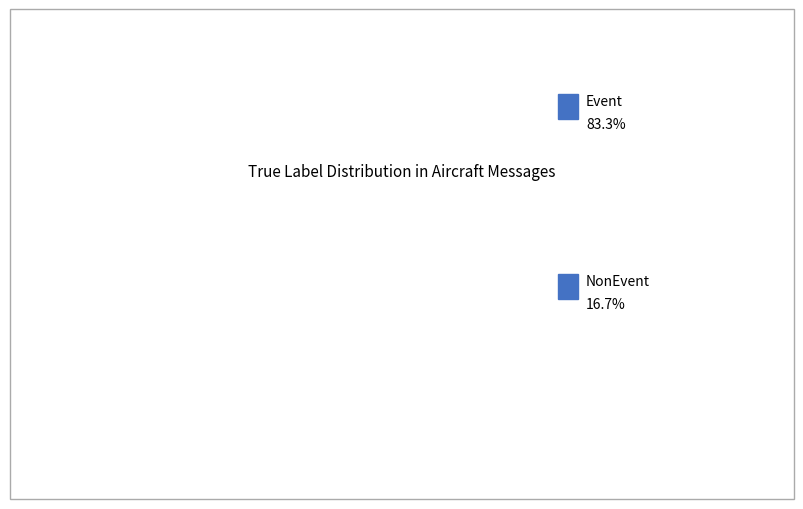

How many slices are in this pie chart?

2